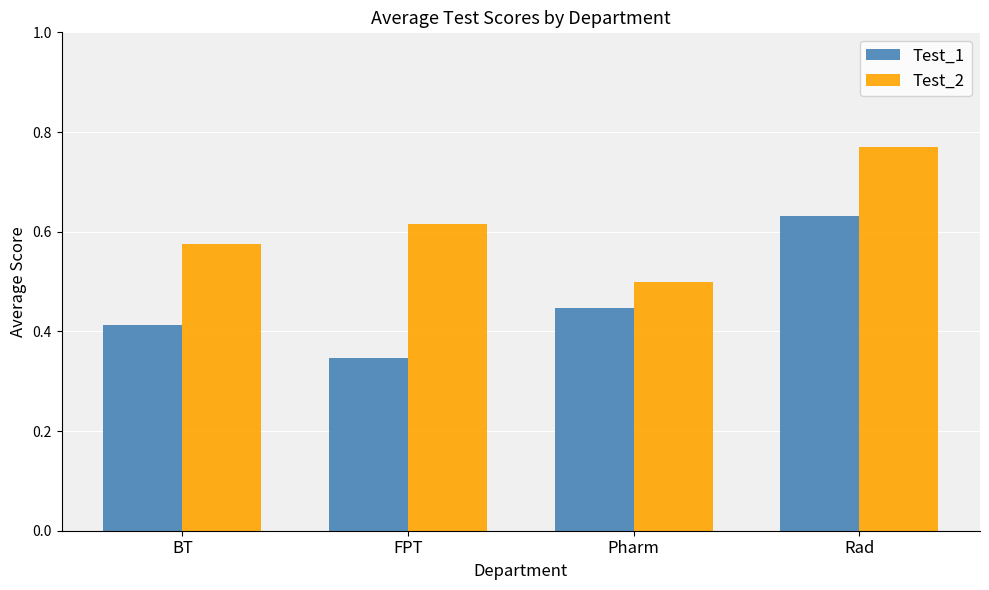

What is the label of the 1st bar from the right?

Rad